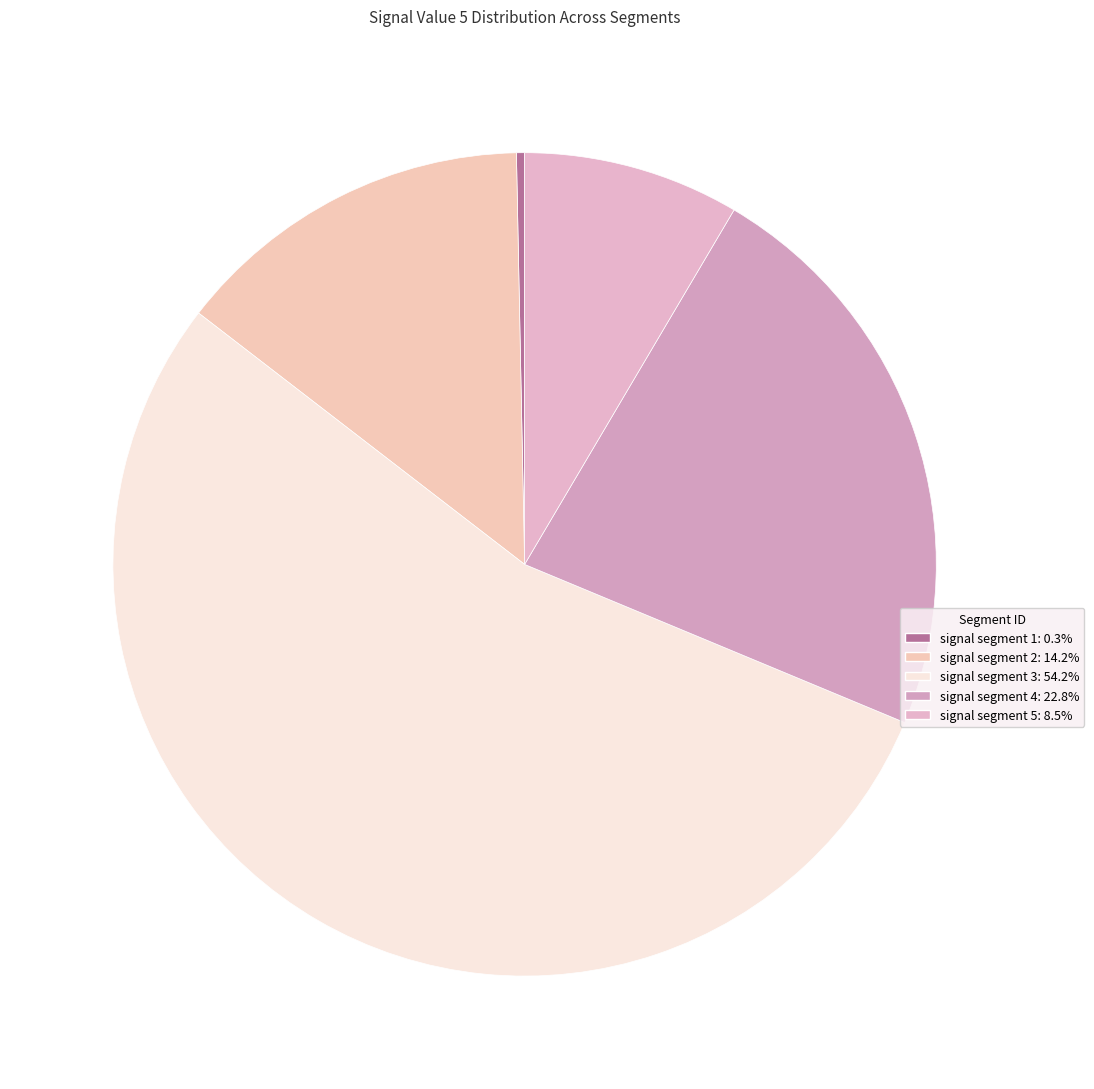

Count the number of slices in the pie.

5